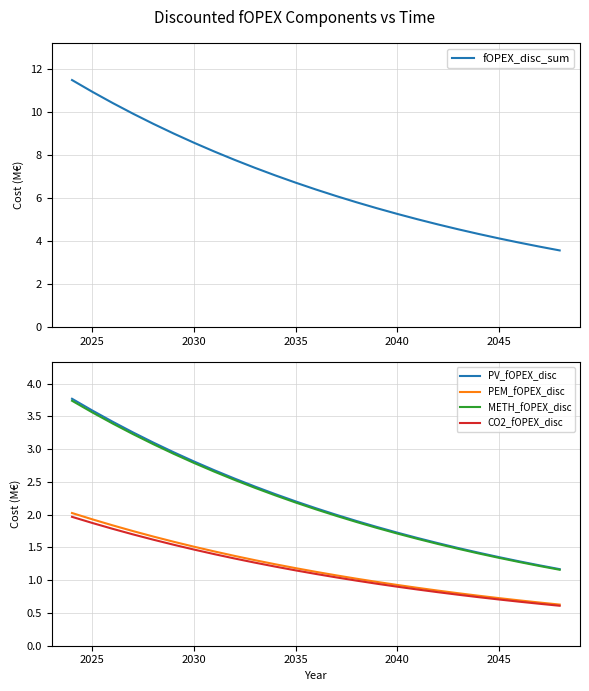

True or false: PV_fOPEX_disc and fOPEX_disc_sum intersect in this chart.

False